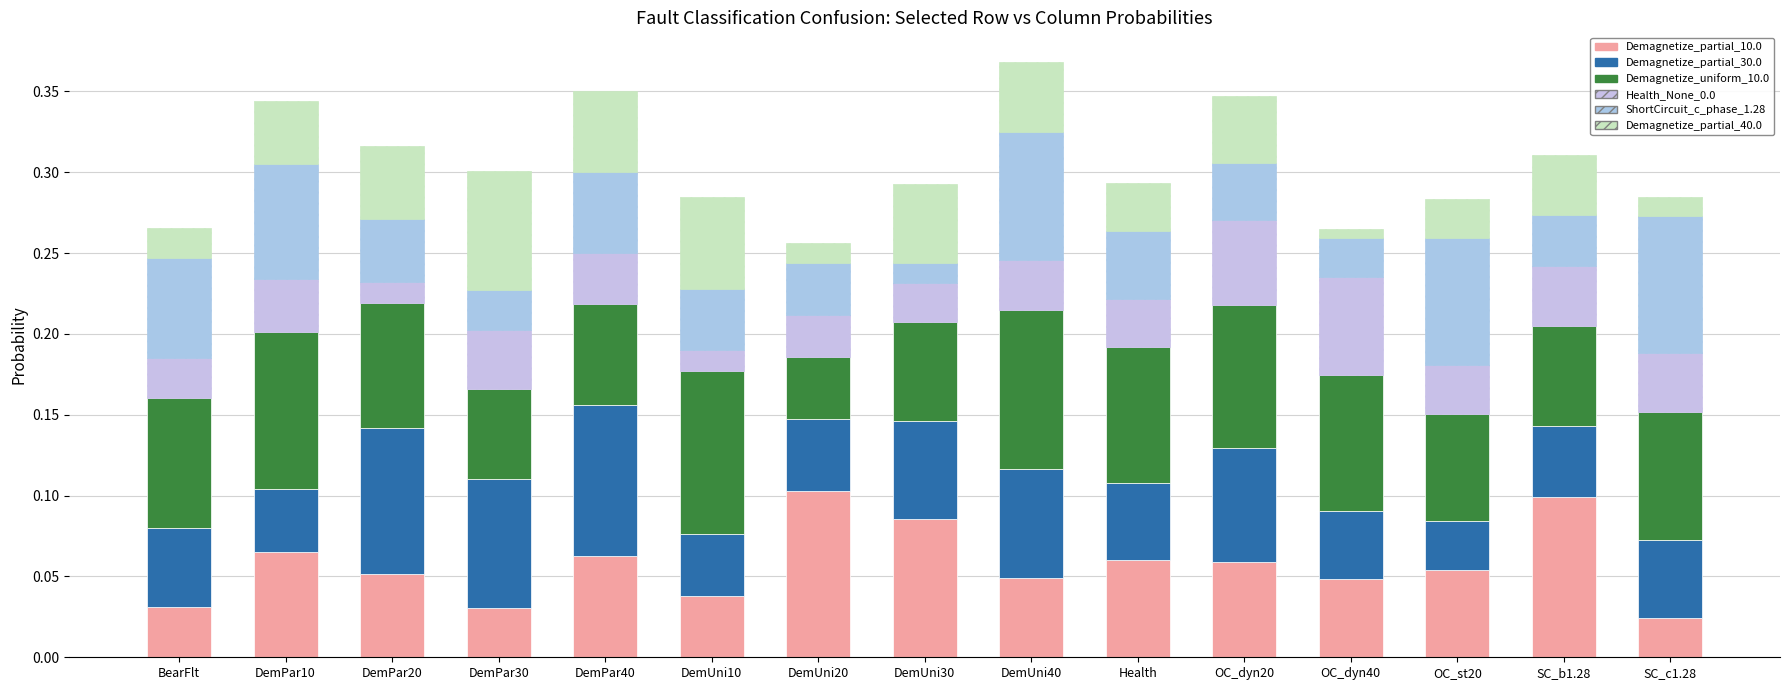

What is the label of the 11th bar from the left?

OC_dyn20